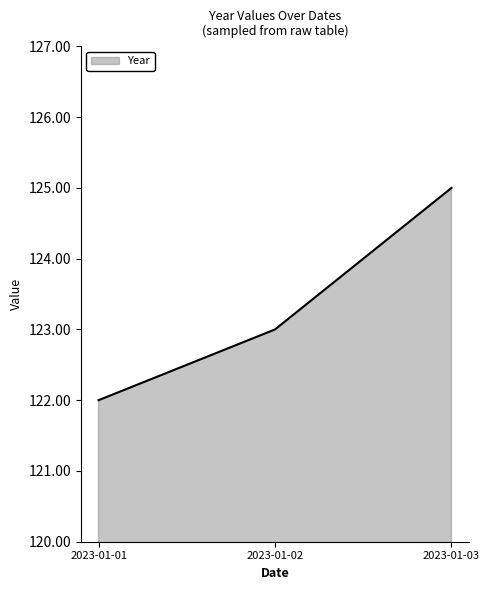

Rank the categories by value from highest to lowest.

2023-01-03, 2023-01-02, 2023-01-01